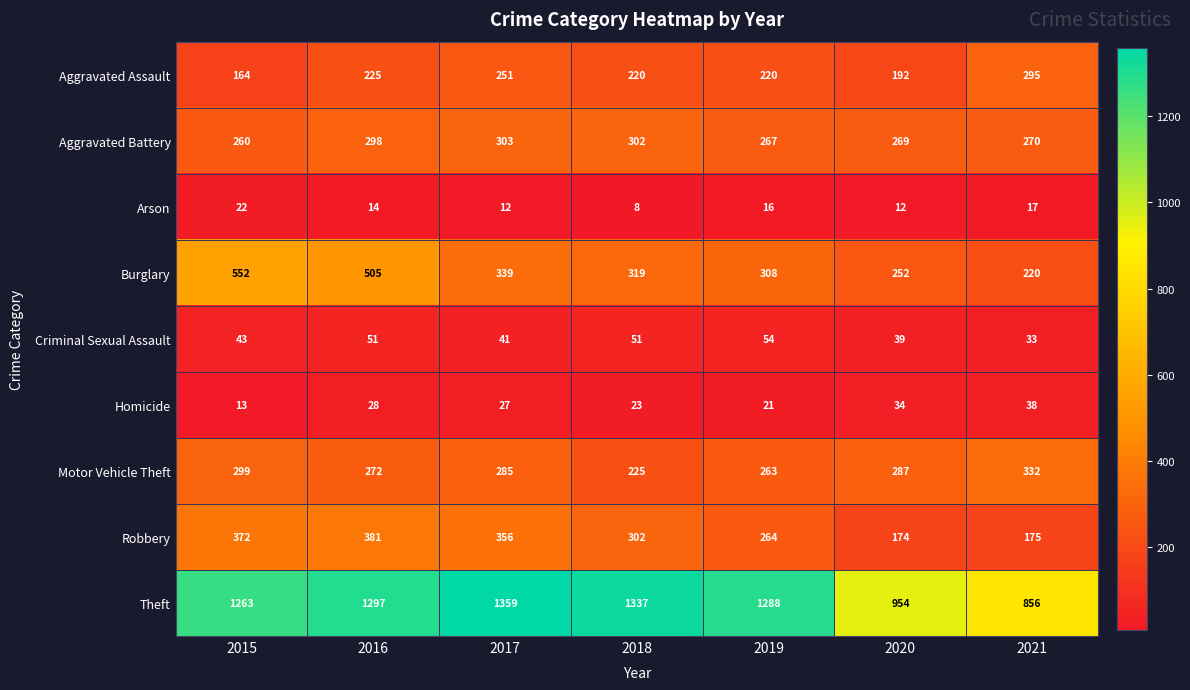

How many values in the Theft series are below 1288?

3